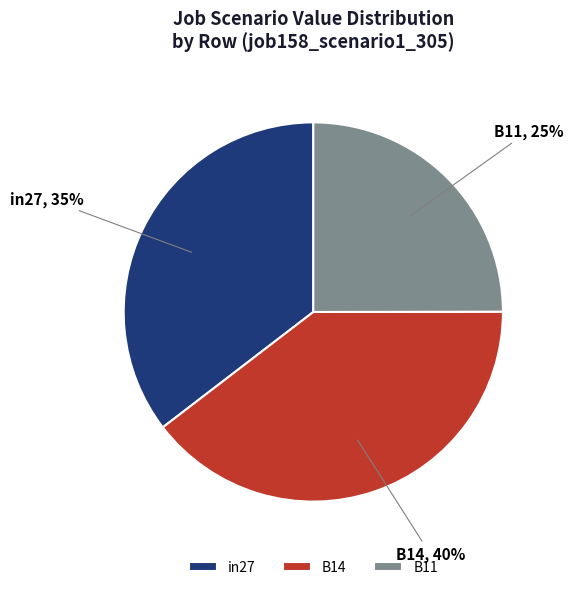

Do B11 and in27 together represent more than half of the pie?

Yes